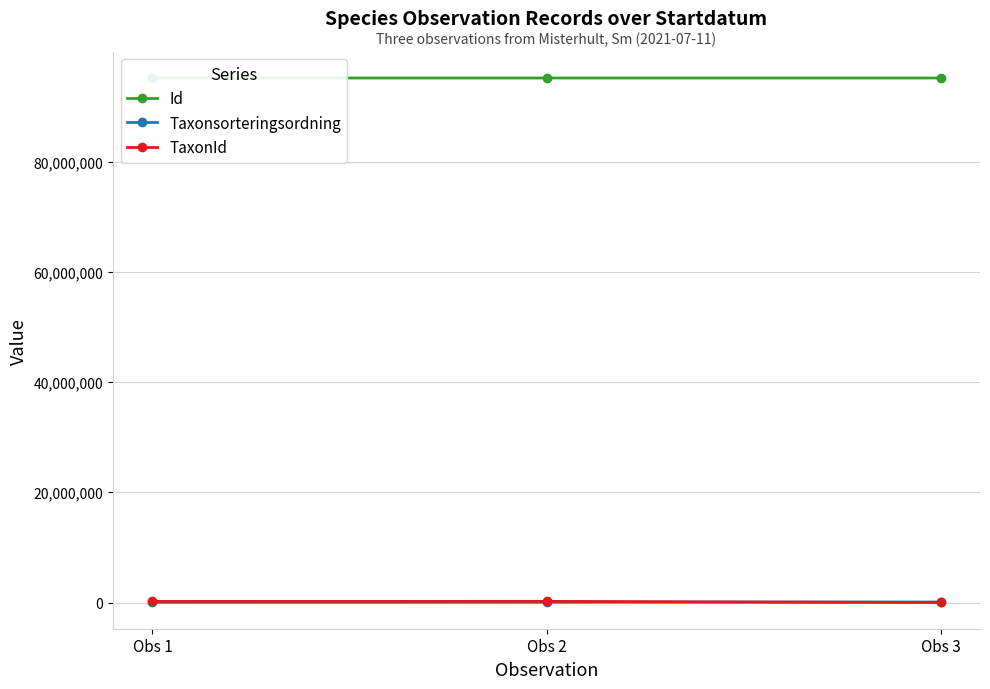

Which series has the widest spread of values?

TaxonId